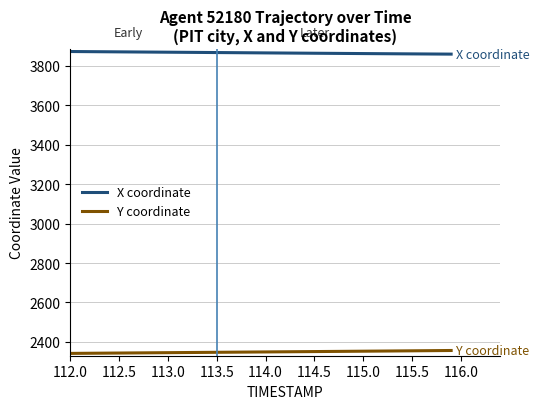

What is the smallest value displayed?

2341.8